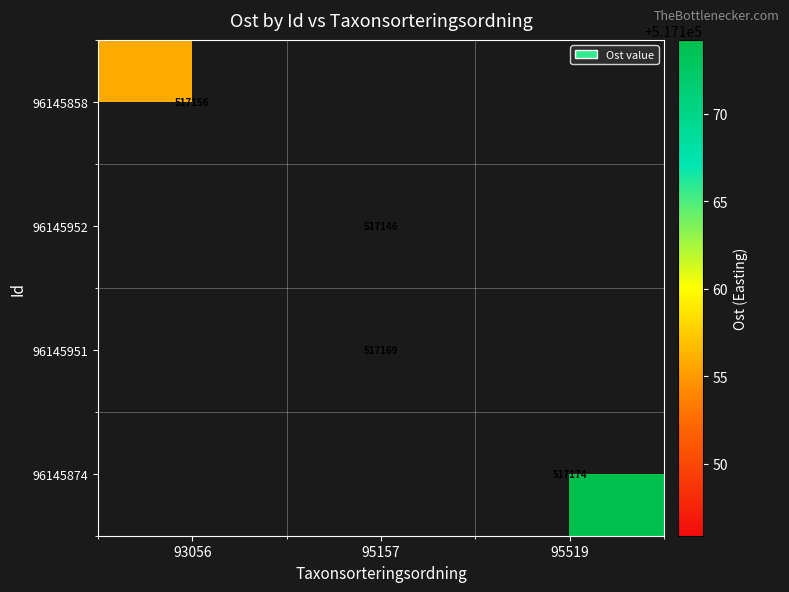

At how many categories does at least one series exceed 517148?

3